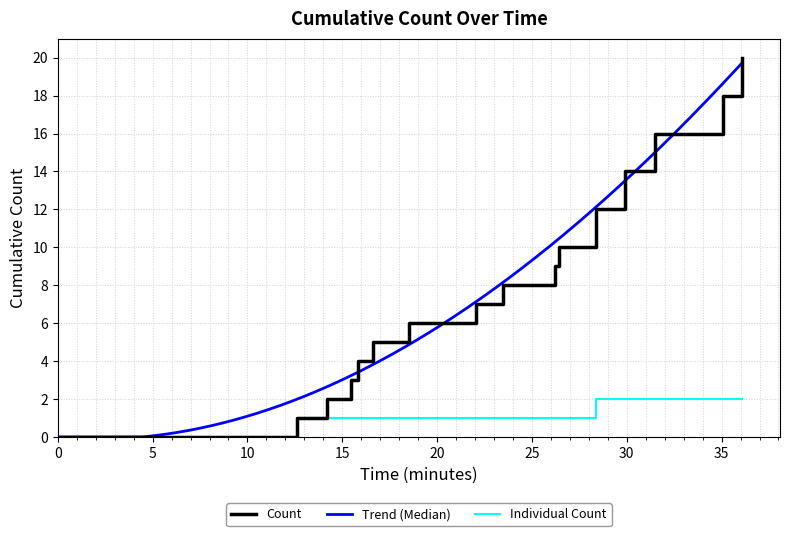

True or false: there are more than 1 points higher than both neighbors.

False